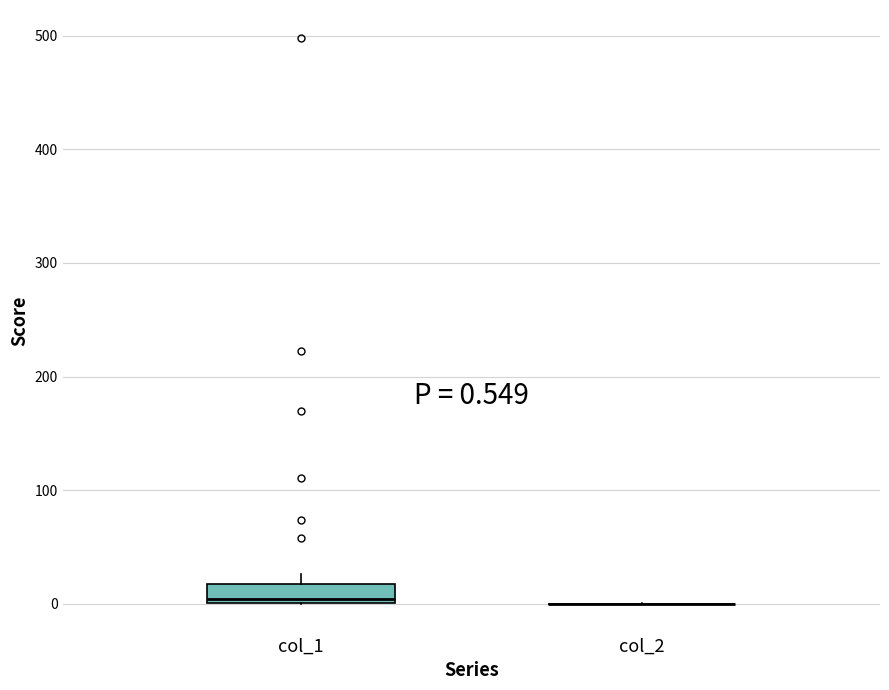

Which box is the tallest, from its lower edge to its upper edge?

col_1